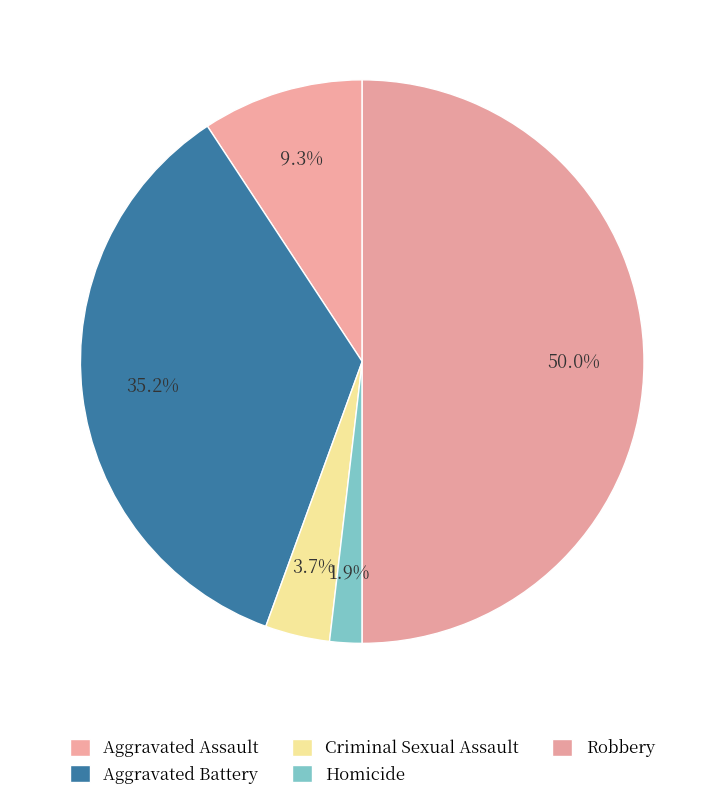

How many segments does this pie chart have?

5